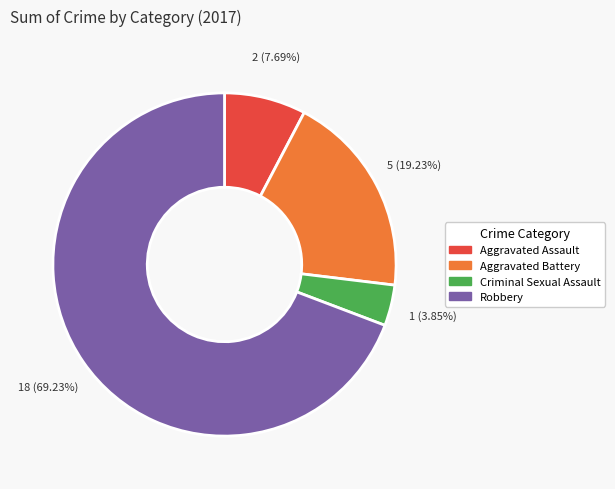

Which has a higher value, Aggravated Assault or Criminal Sexual Assault?

Aggravated Assault